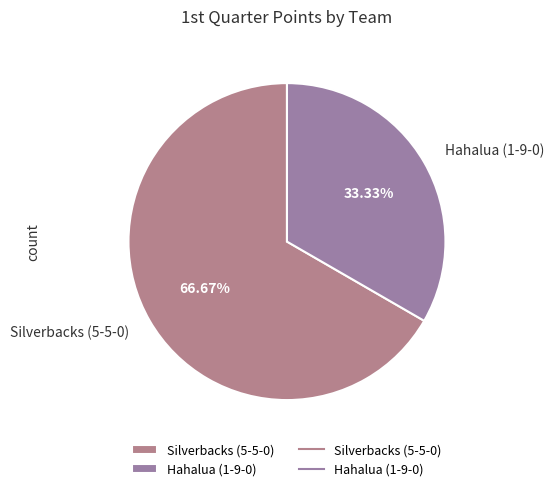

Which has a higher value, Hahalua (1-9-0) or Silverbacks (5-5-0)?

Silverbacks (5-5-0)